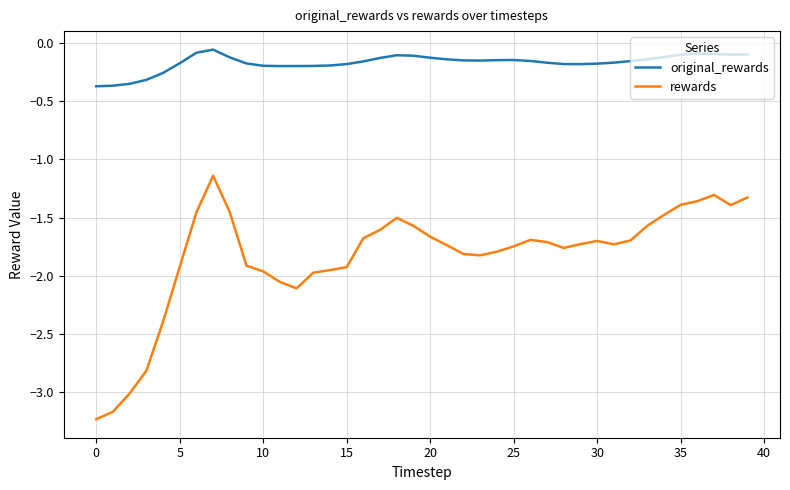

Is this an area chart (filled region under the line)?

No